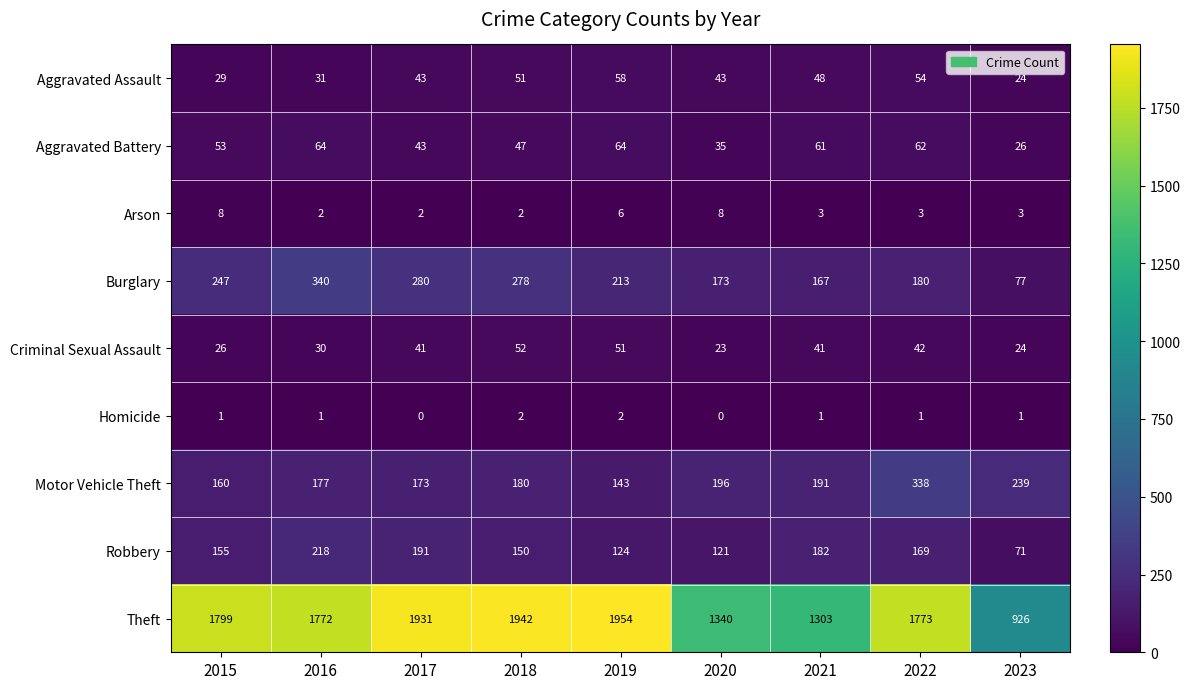

At which label is Theft closest to 1440?

2020